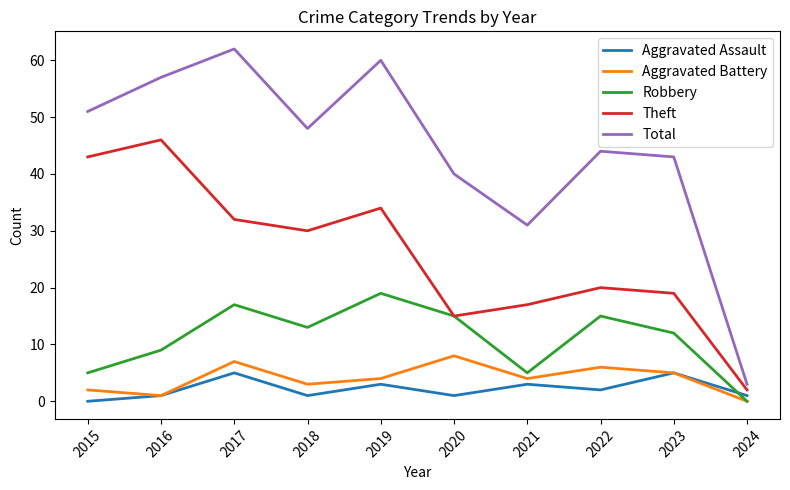

What is the maximum value shown in the chart?

62